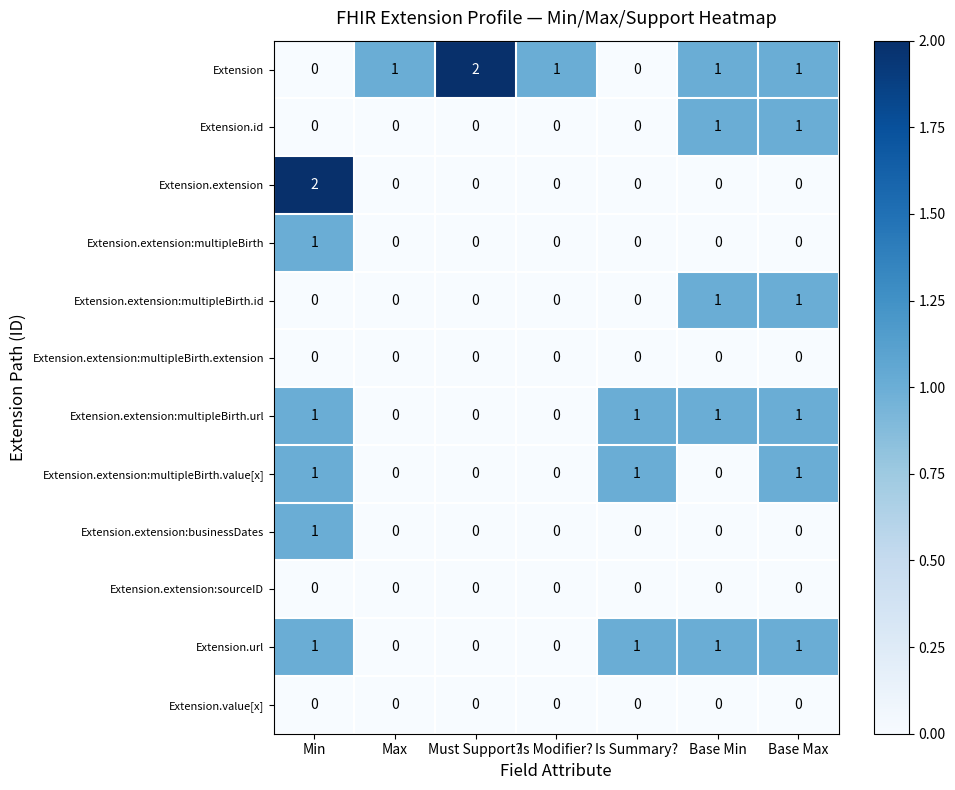

Which series has the largest total across all categories?

Extension